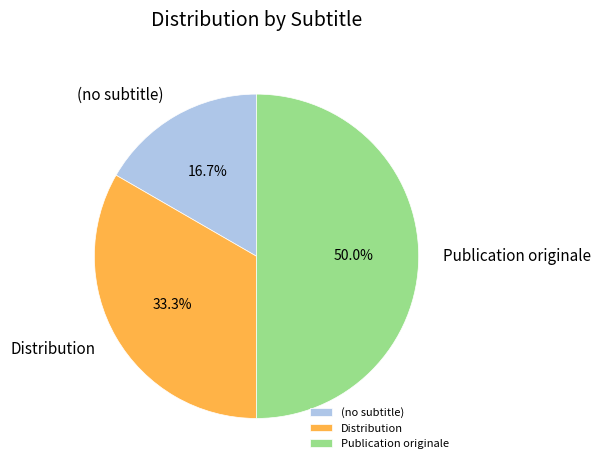

How many segments does this pie chart have?

3